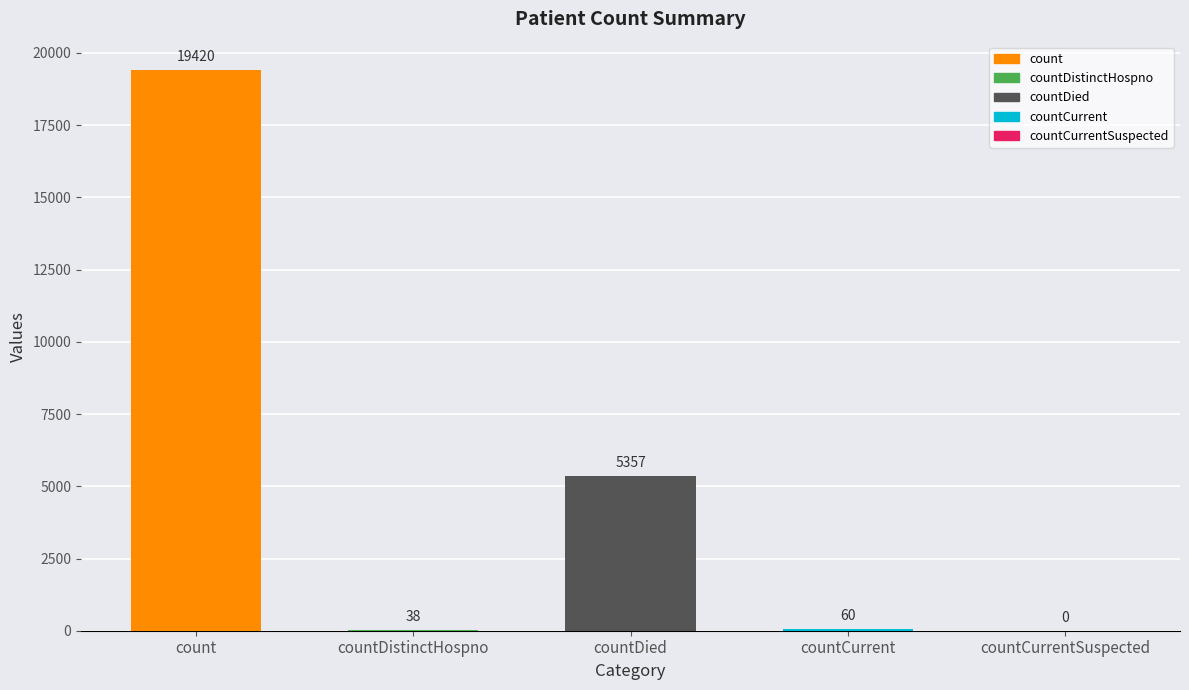

What is the approximate value at count?

19420